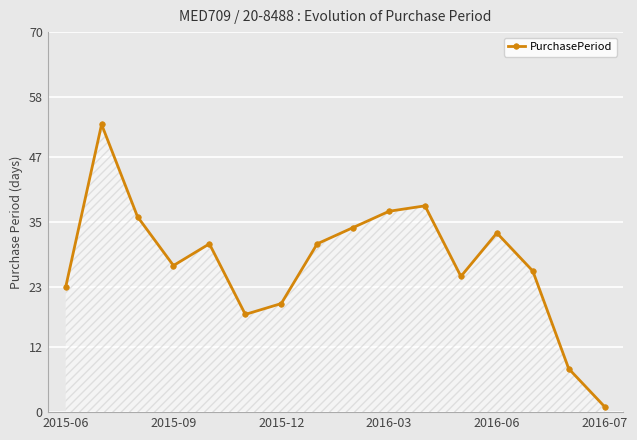

What is the value of the 2nd point from the left?

53